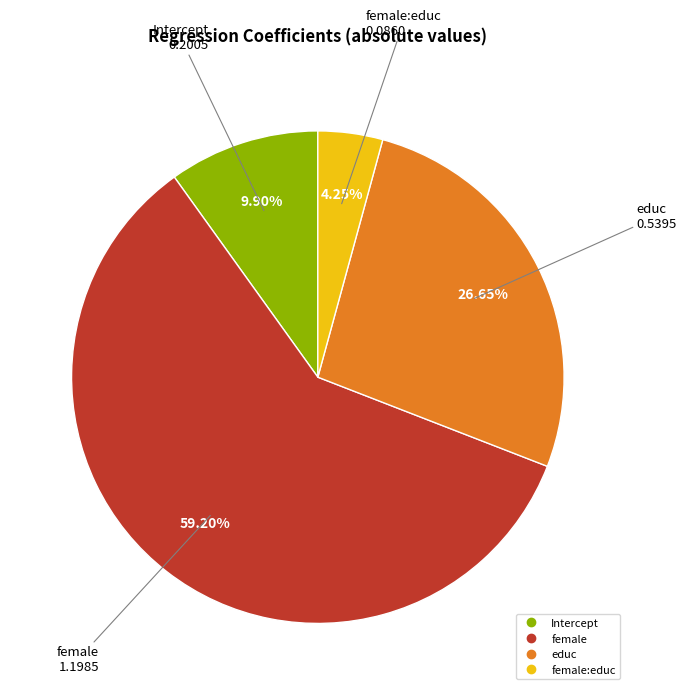

Does any single category account for the majority?

Yes